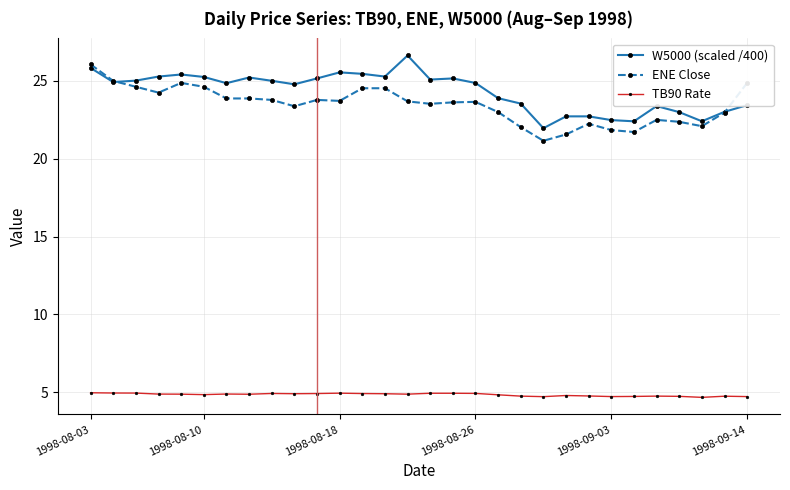

In W5000 (scaled /400), how many points are lower than both neighbors (excluding endpoints)?

8